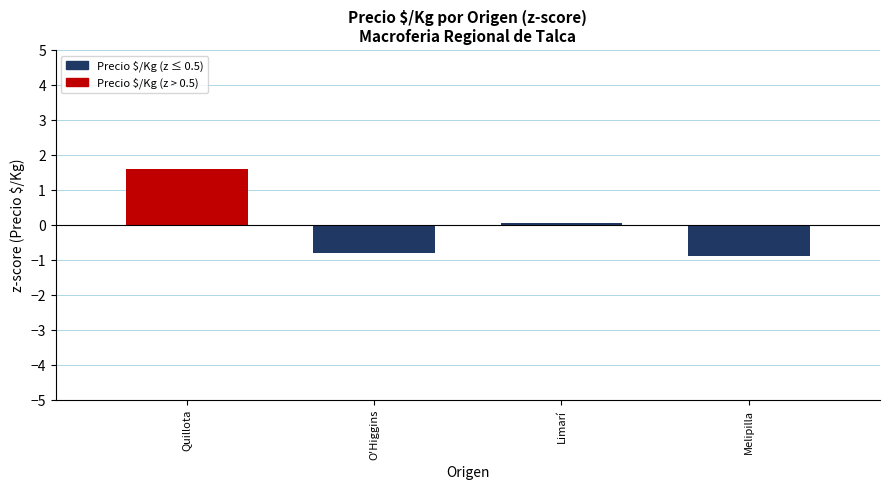

What is the sum of the values at Melipilla and Quillota?

0.7